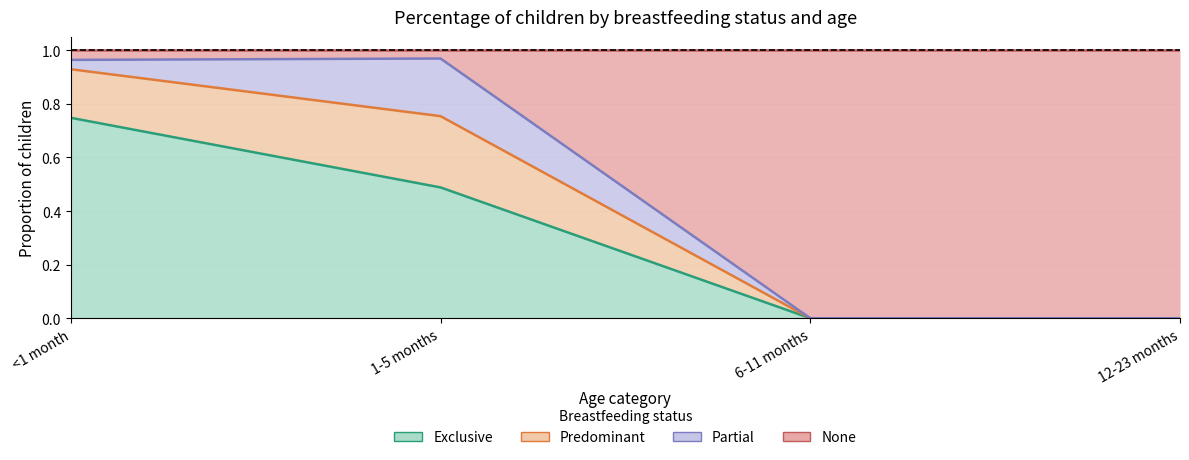

Which has a higher value, <1 month or 6-11 months?

<1 month